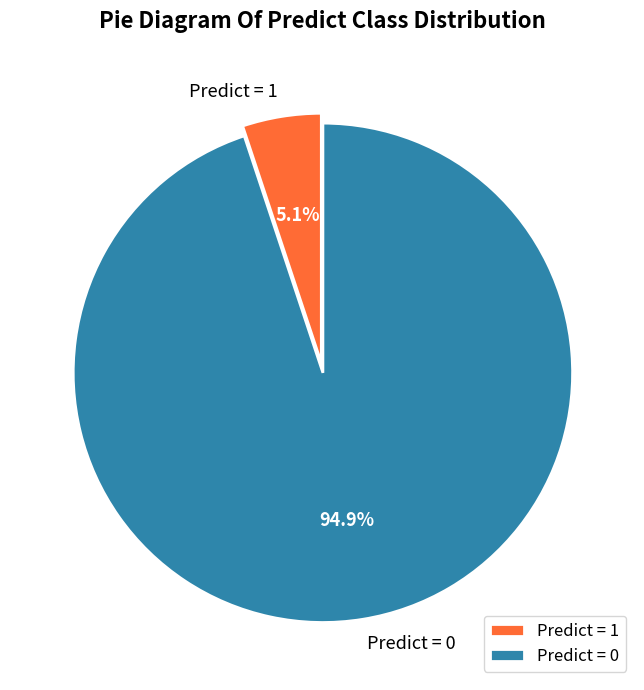

Which slice is the largest?

Predict = 0